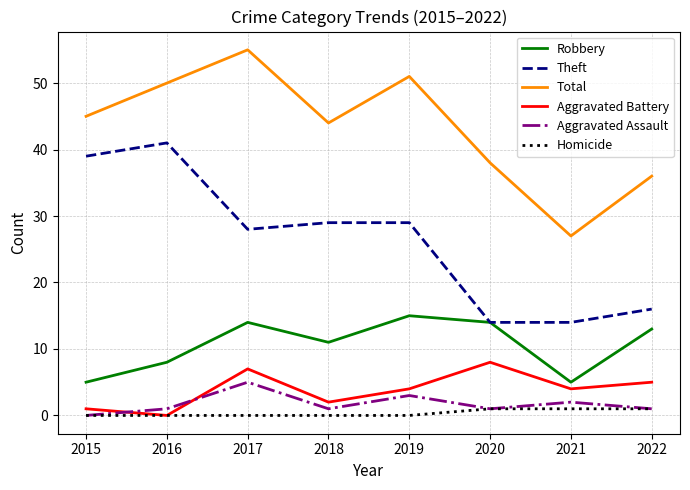

What is the minimum value for Total?

27